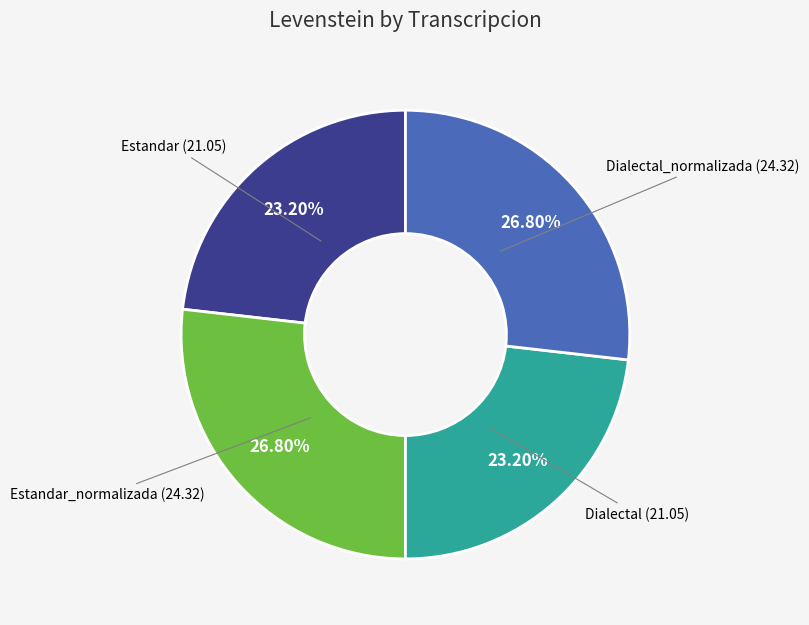

Is there a majority slice in this chart?

No